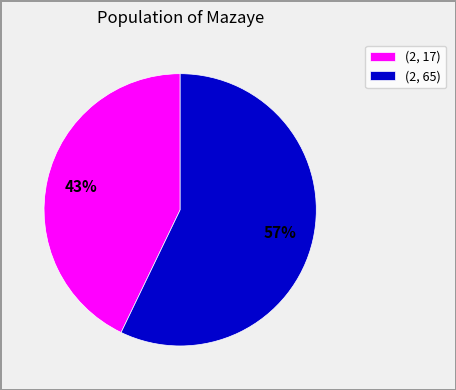

How many slices are in this pie chart?

2